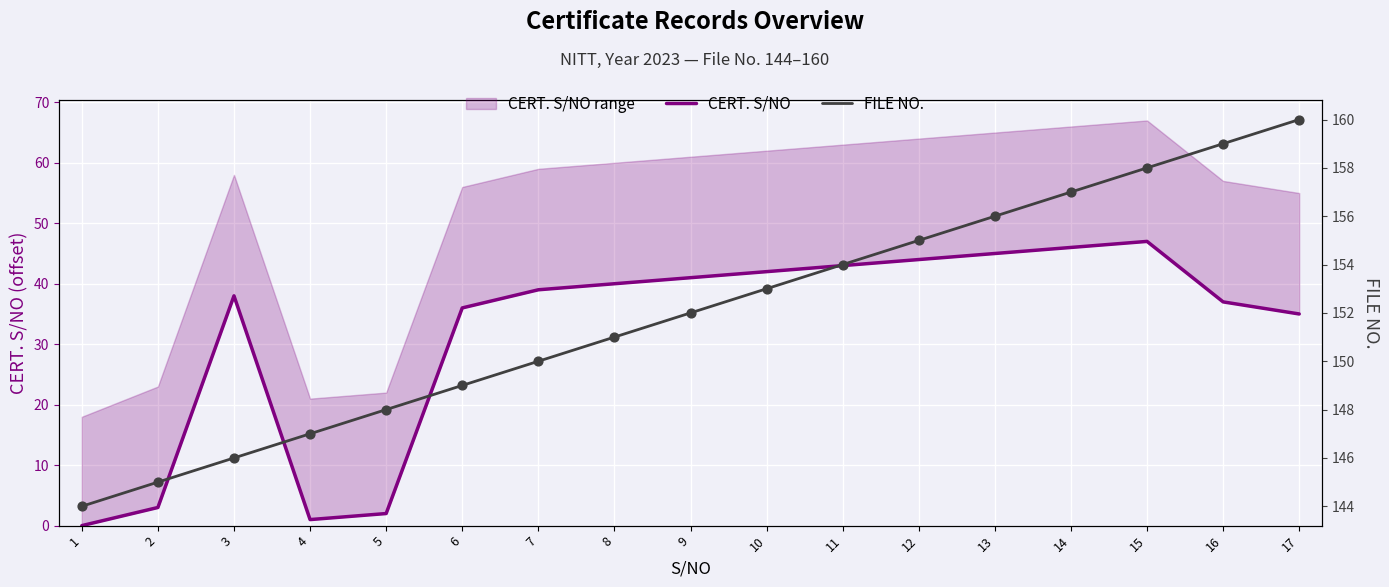

Which series has the widest spread of Y values?

CERT. S/NO